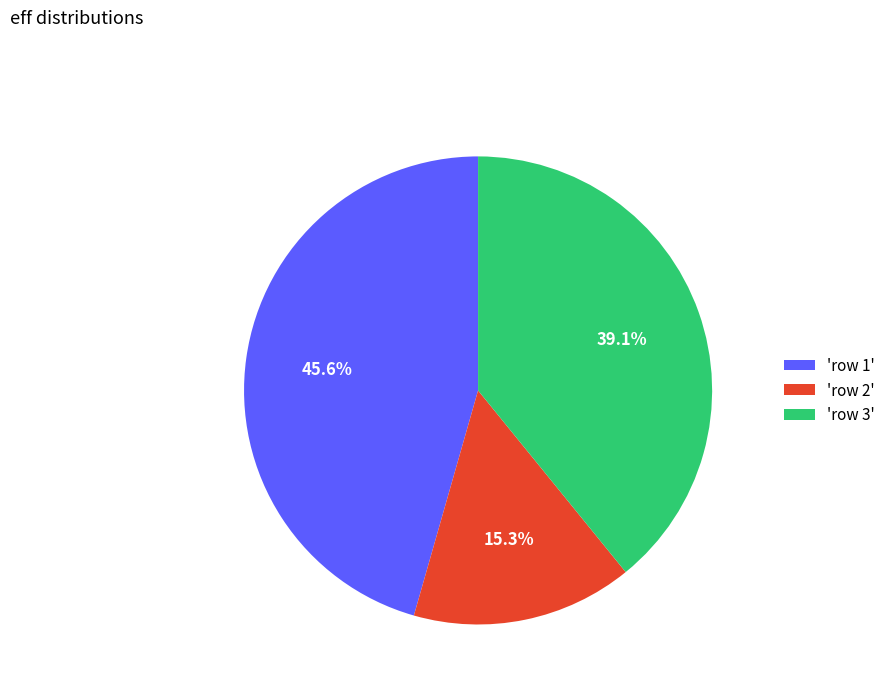

Which has a higher value, 'row 2' or 'row 3'?

'row 3'